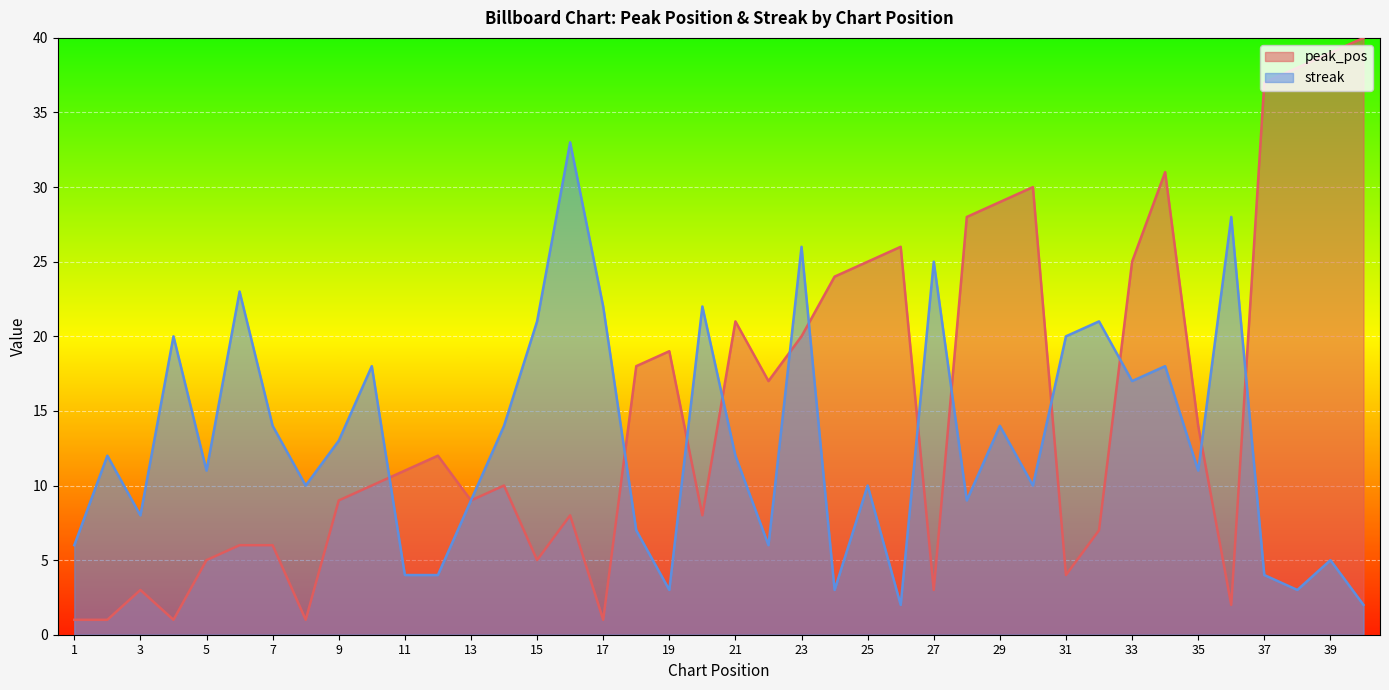

How many times do peak_pos and streak cross each other?

12